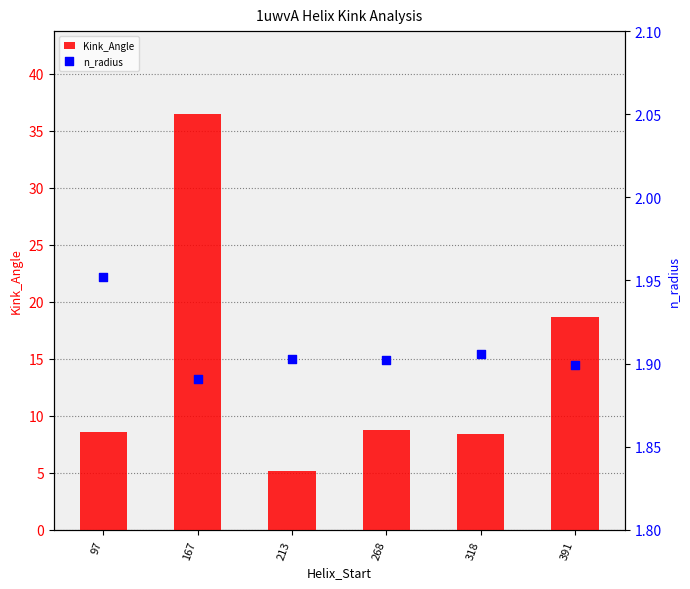

What are all the series names shown in the legend?

Kink_Angle, n_radius